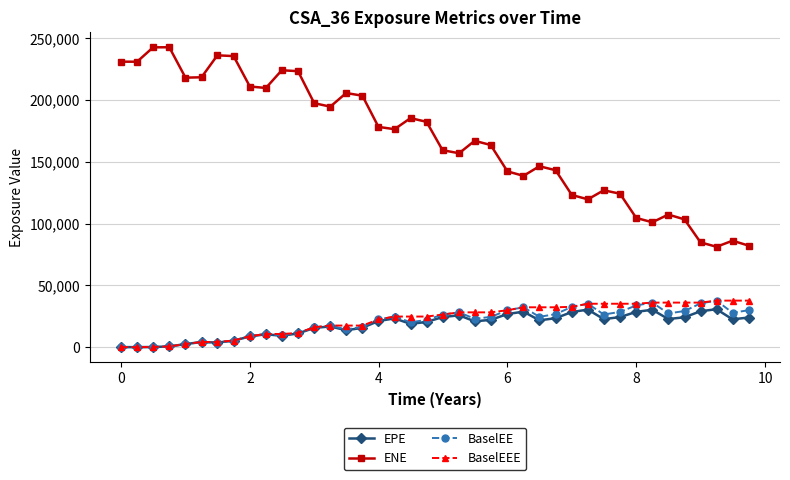

True or false: ENE and BaselEE intersect in this chart.

False